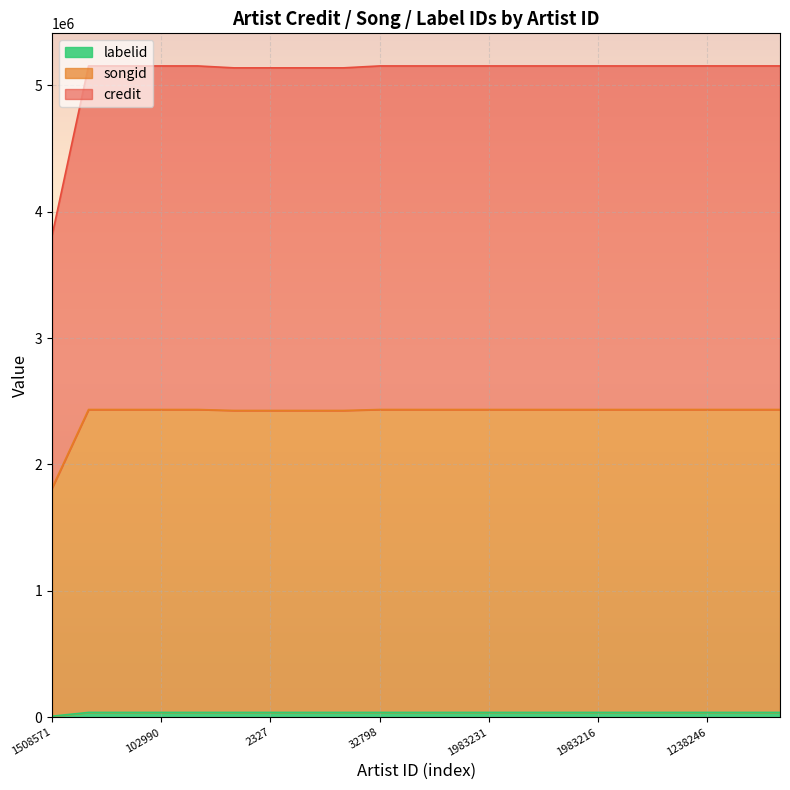

What is the label of the 19th point from the right?

830480